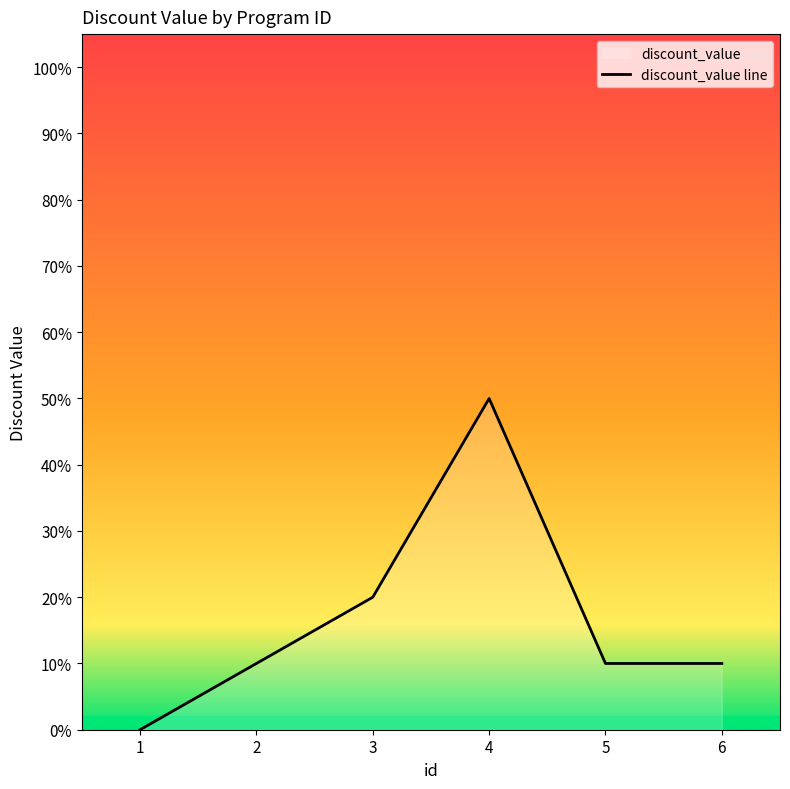

What is the greatest value displayed?

0.5